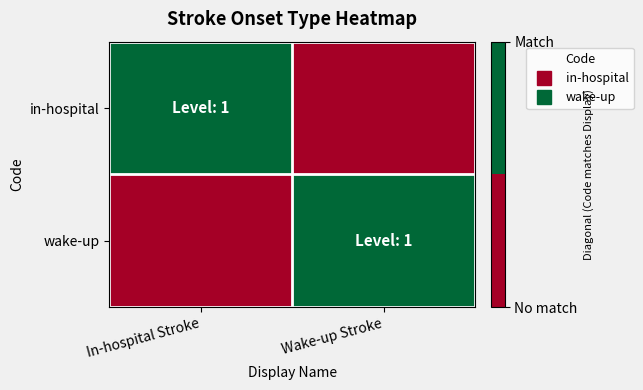

Reading right to left, transcribe all the data shown in this chart.

in-hospital: Wake-up Stroke=0	In-hospital Stroke=1
wake-up: Wake-up Stroke=1	In-hospital Stroke=0